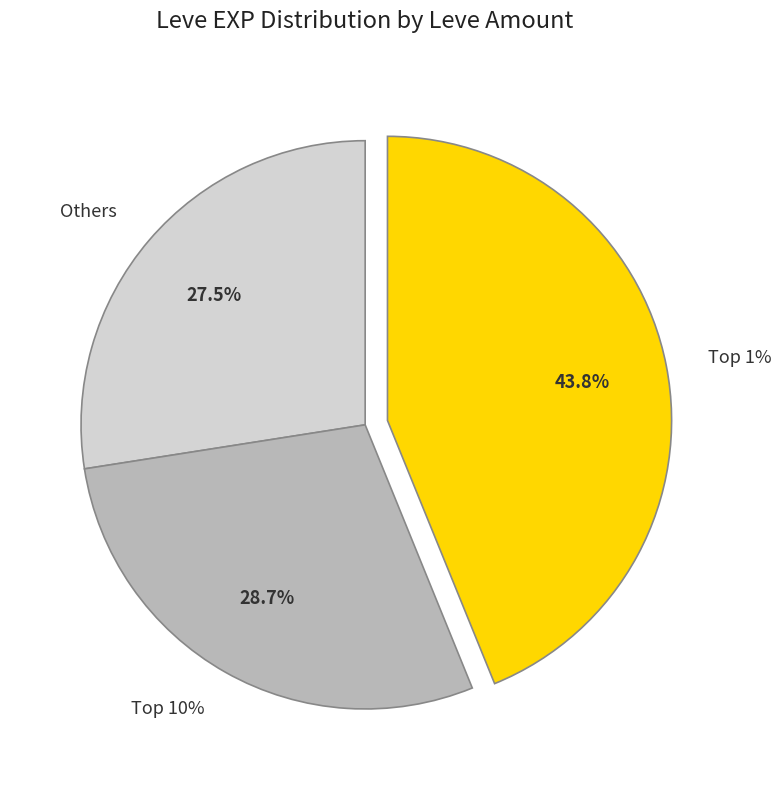

The 3 slice represents 1% of the pie. True or false?

False